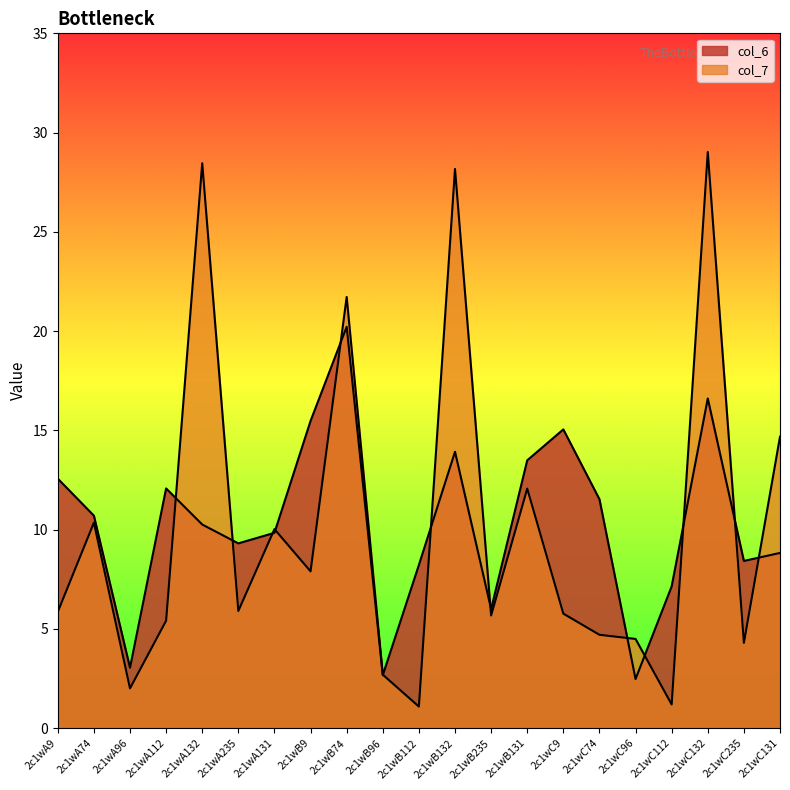

The col_7 series shows 1.2 at 2c1wC112. True or false?

True